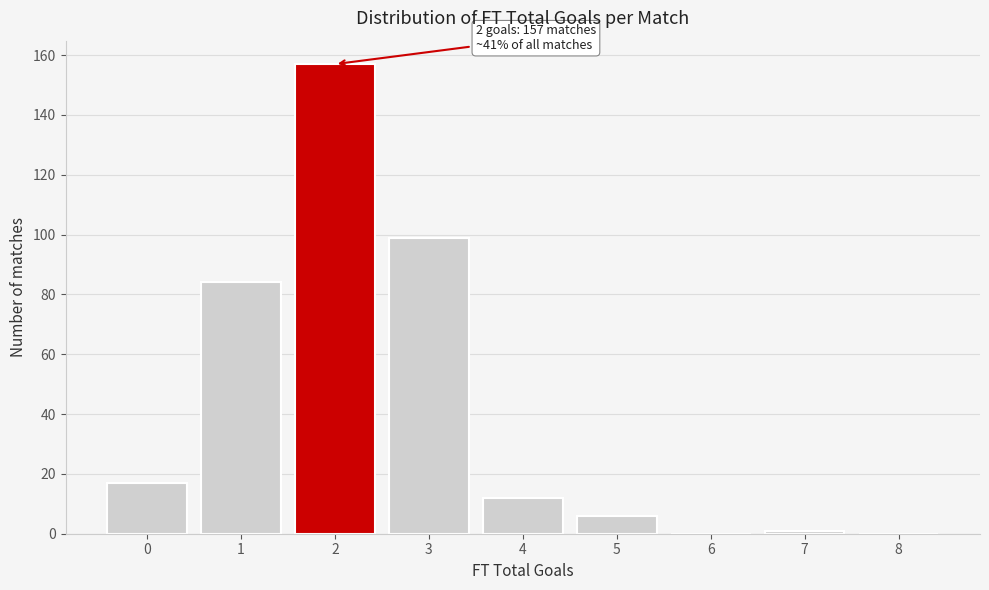

Reading left to right, what are all the values shown in this chart?

0=17	1=84	2=157	3=99	4=12	5=6	6=0	7=1	8=0